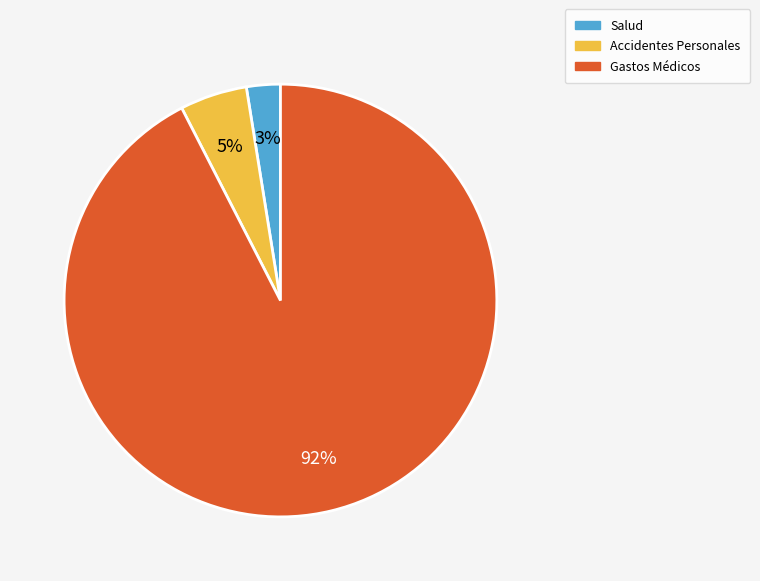

To the nearest percent, what is the average slice percentage?

33%